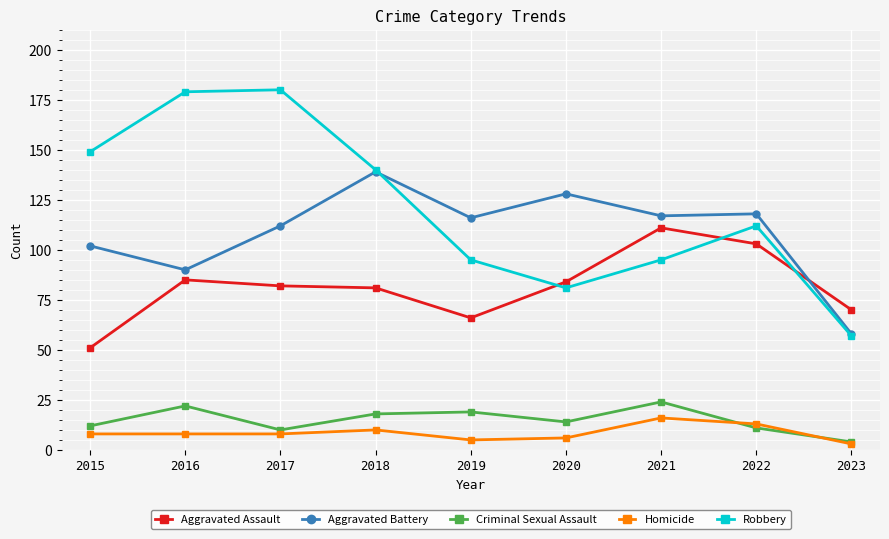

What is the average value of the Homicide series?

9